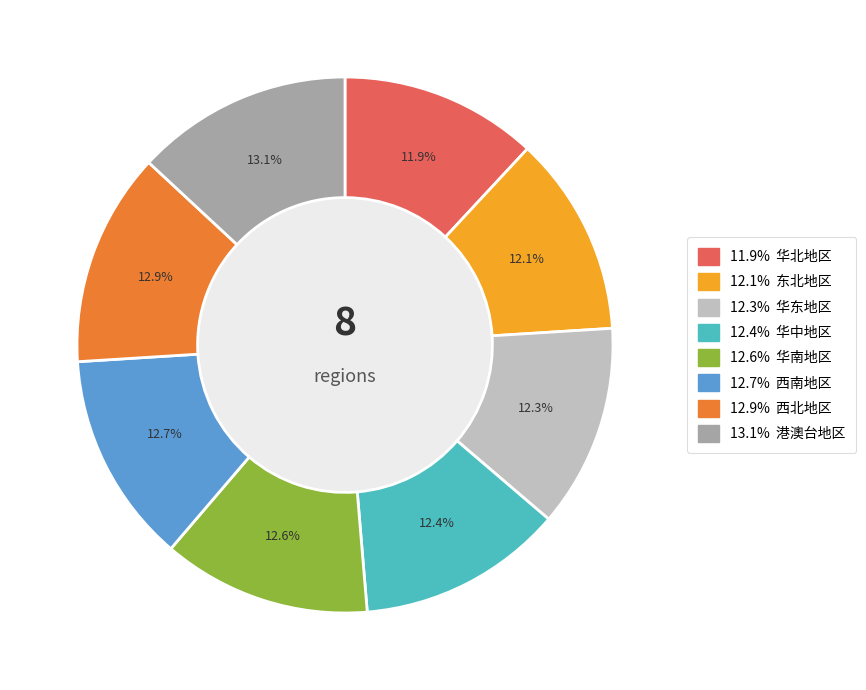

How many segments does this pie chart have?

8